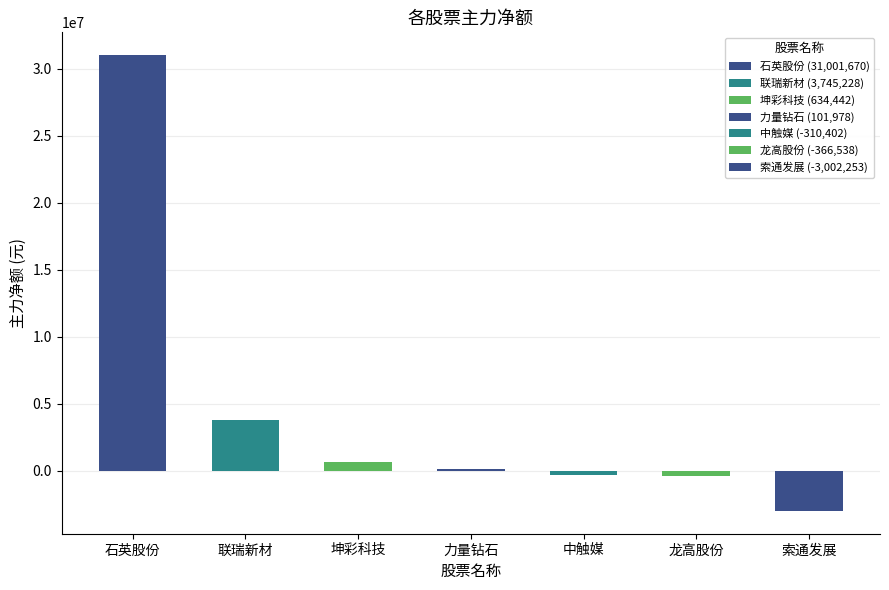

The value of 净额 at 力量钻石 is 21923. True or false?

False